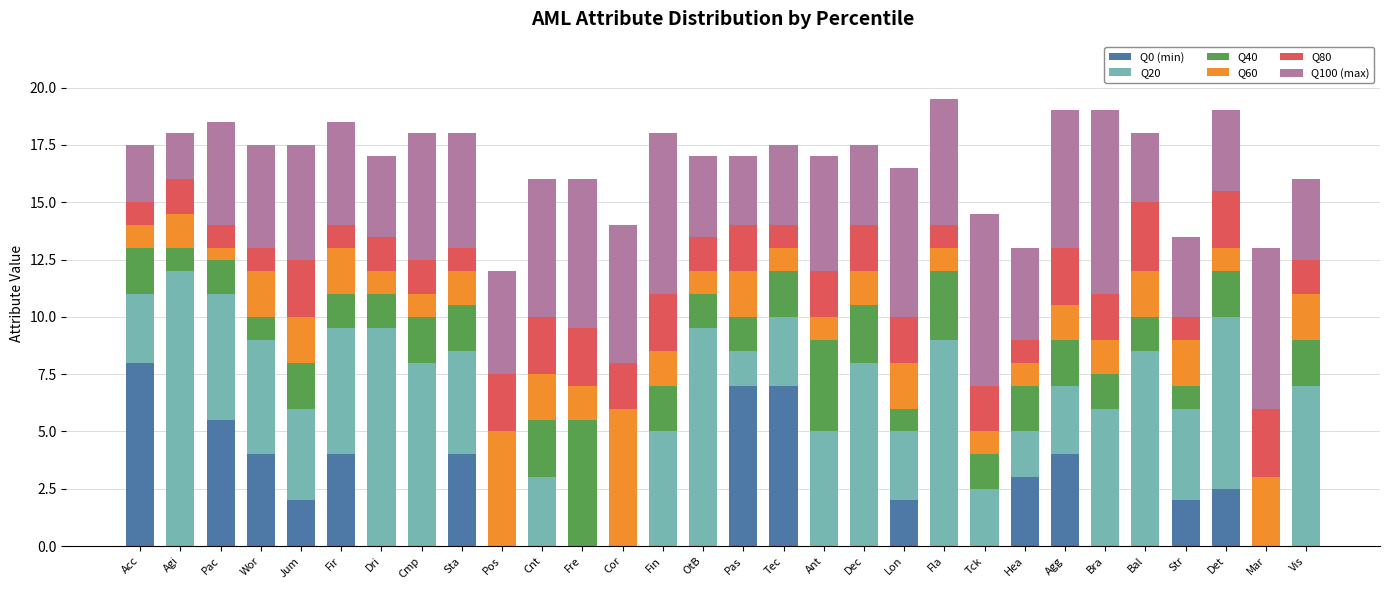

At which label does Q0 (min) reach its peak?

Acc